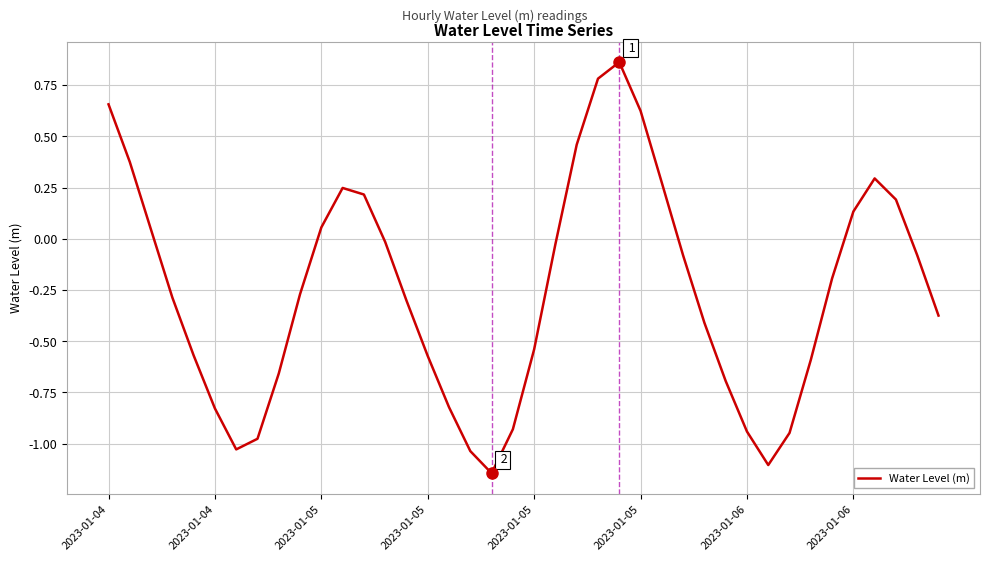

True or false: the data has more than 2 interior local peaks.

True